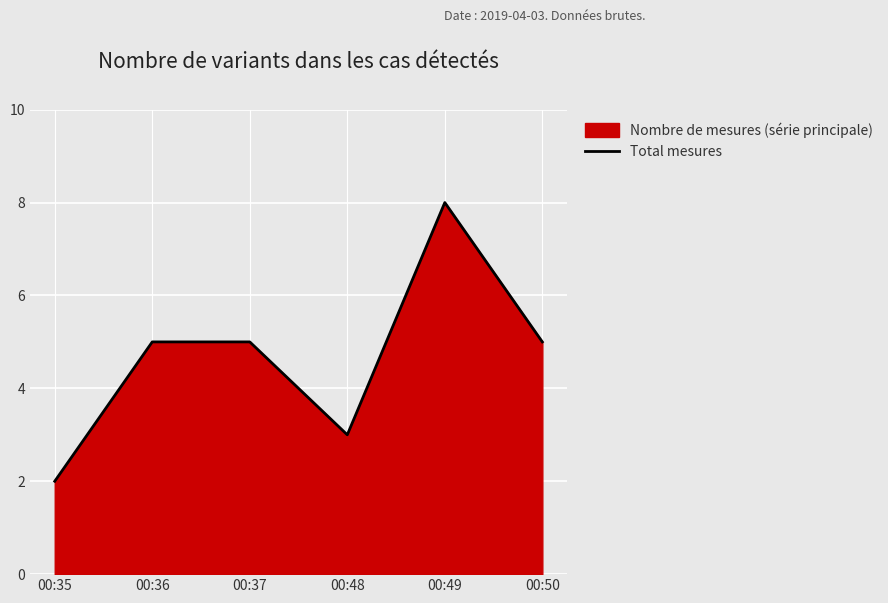

Read the value at 00:37.

5